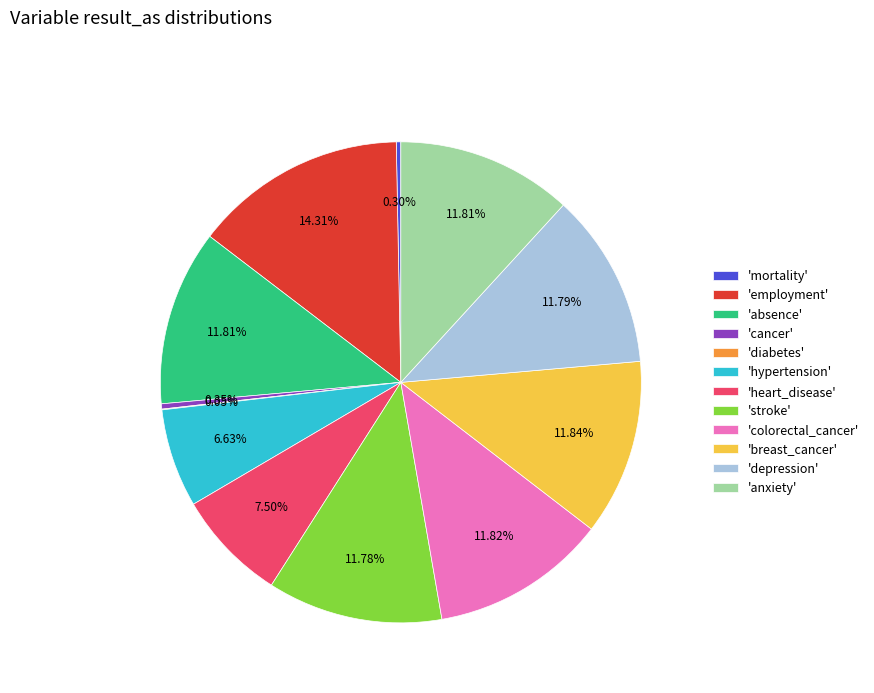

Between 'mortality' and 'employment', which is larger?

'employment'